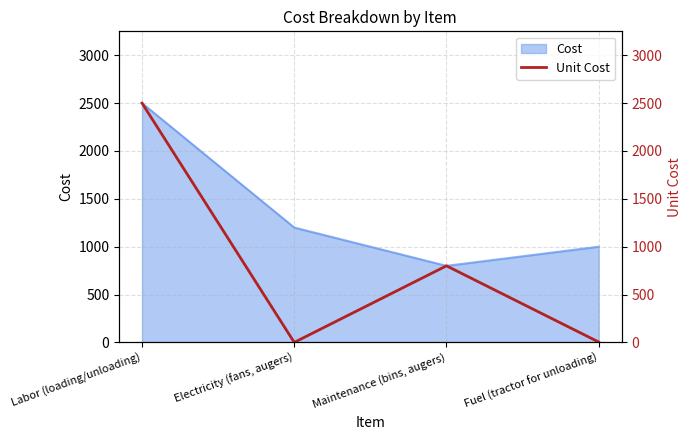

Where is Cost nearest to the value 1650?

Electricity (fans, augers)